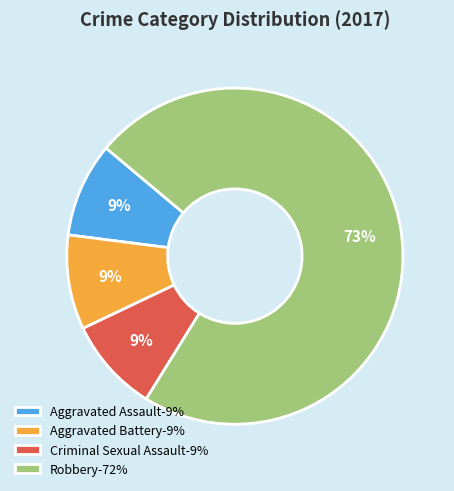

What is the ratio of the value at Aggravated Assault-9% to the value at Criminal Sexual Assault-9%?

1.0